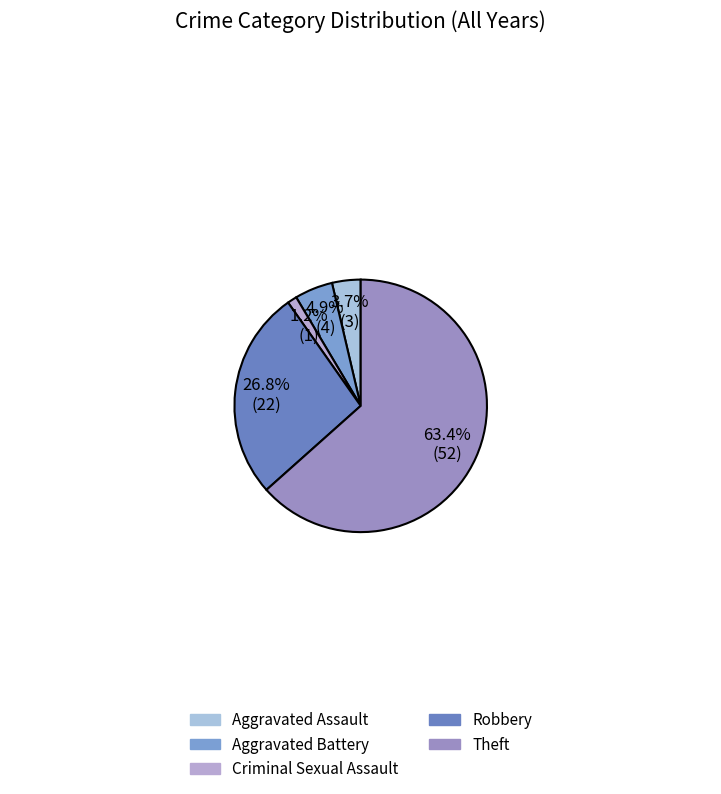

Count the number of slices in the pie.

5